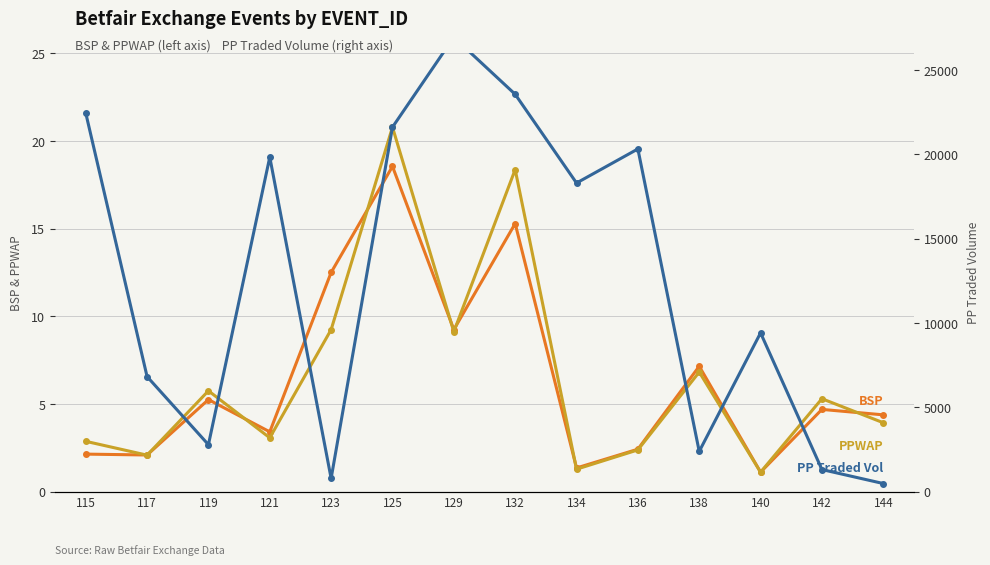

What is the total value across all series at 134?

18309.2